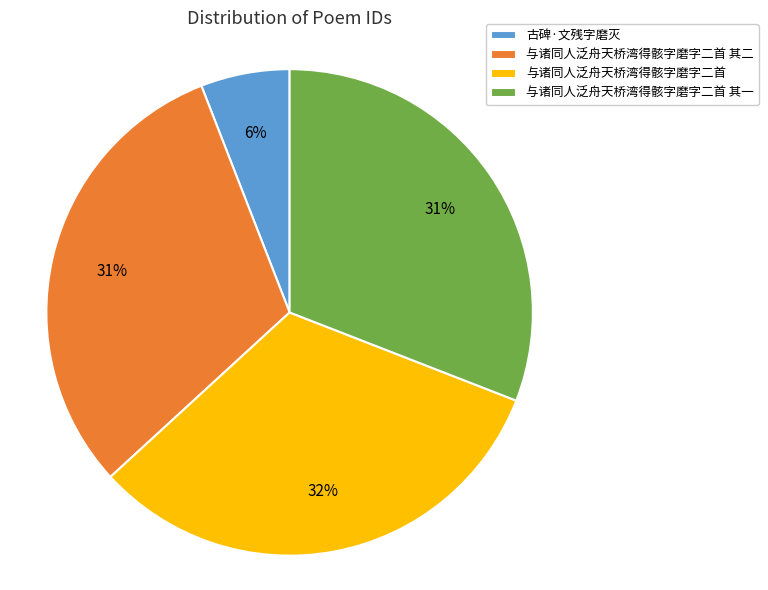

Does 与诸同人泛舟天桥湾得骸字磨字二首 其一 represent more than half of the total?

No